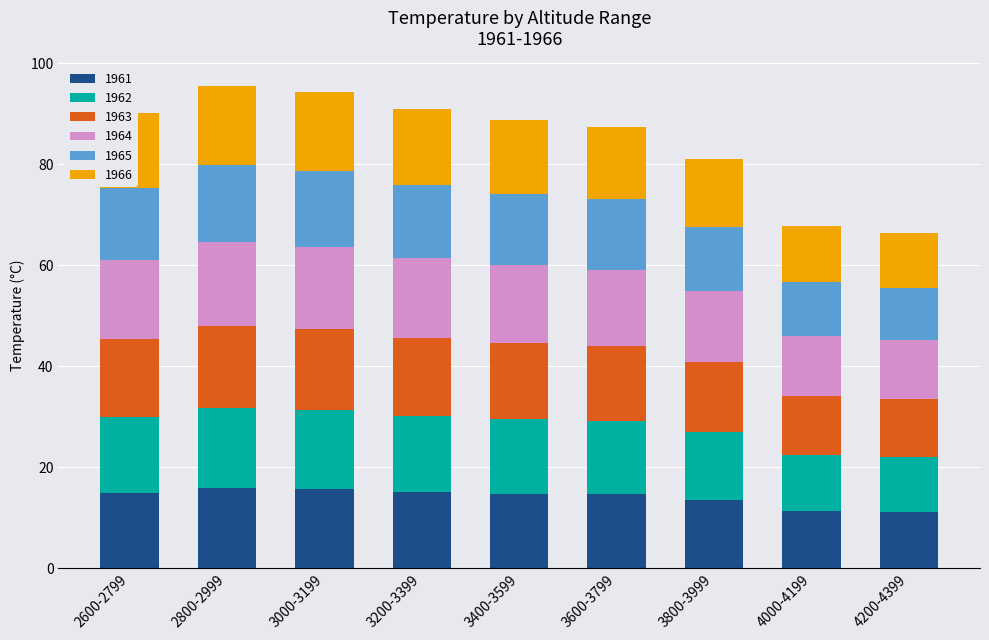

Count the number of categories in the chart.

9